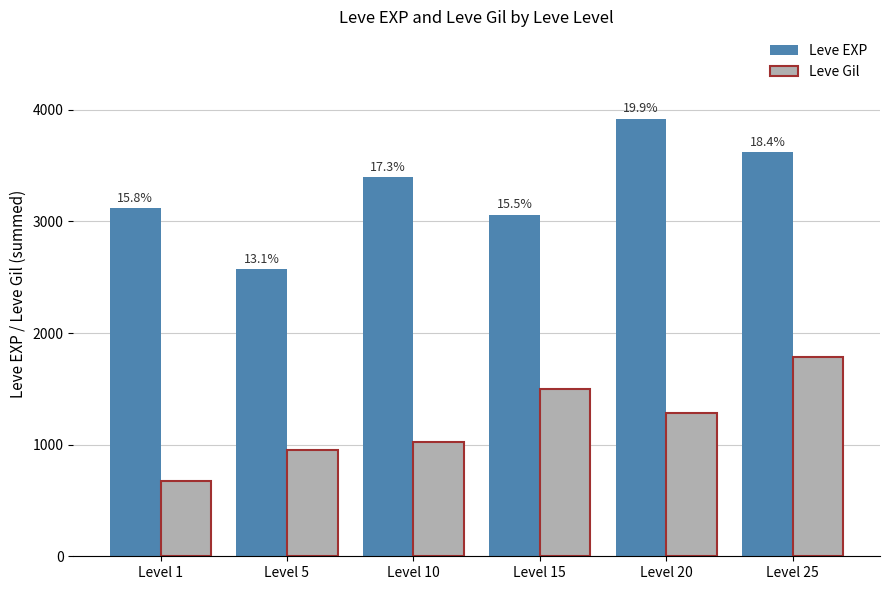

At which label is Leve EXP closest to 3245?

Level 1